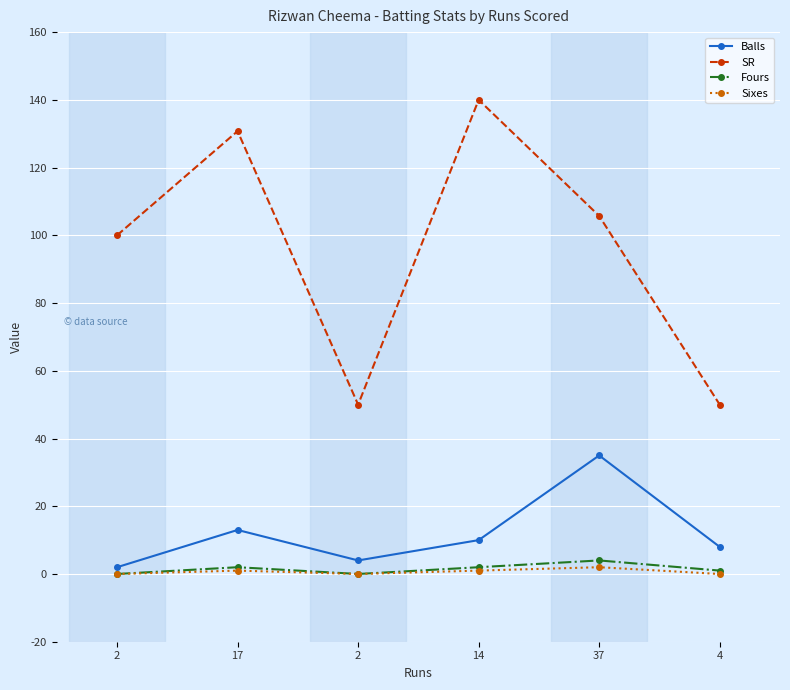

At which category is the sum across all series the highest?

14